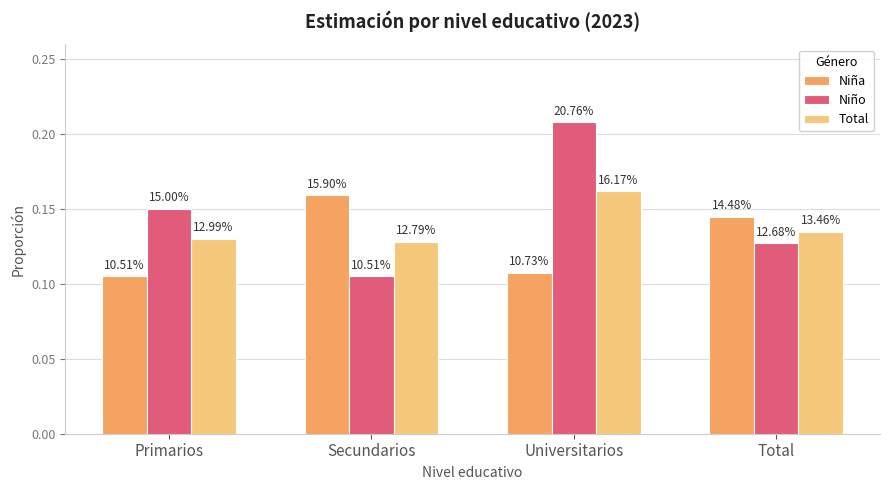

Which has a higher value, Total or Primarios?

Total